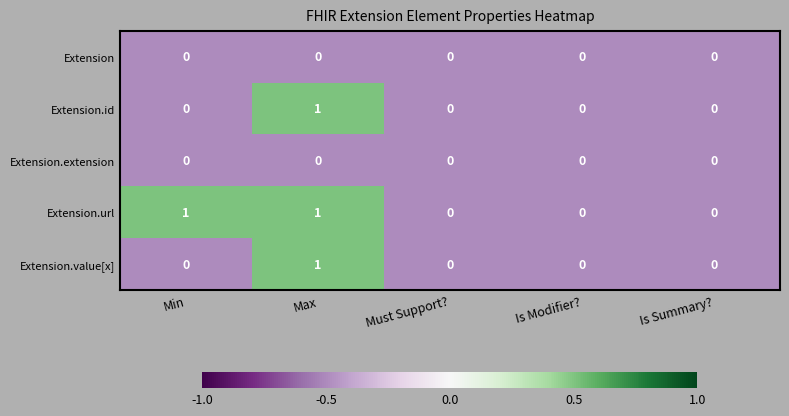

The Extension.id series shows 0 at Min. True or false?

True